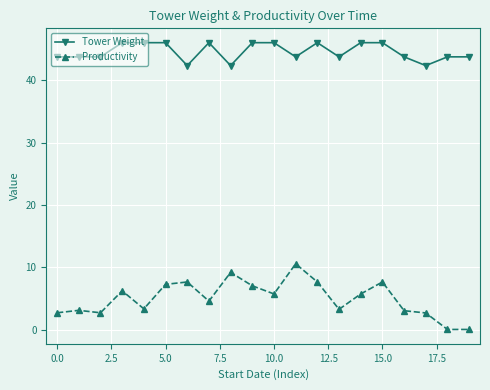

What is the value of the Tower Weight point at the 13th from the left?

46.0